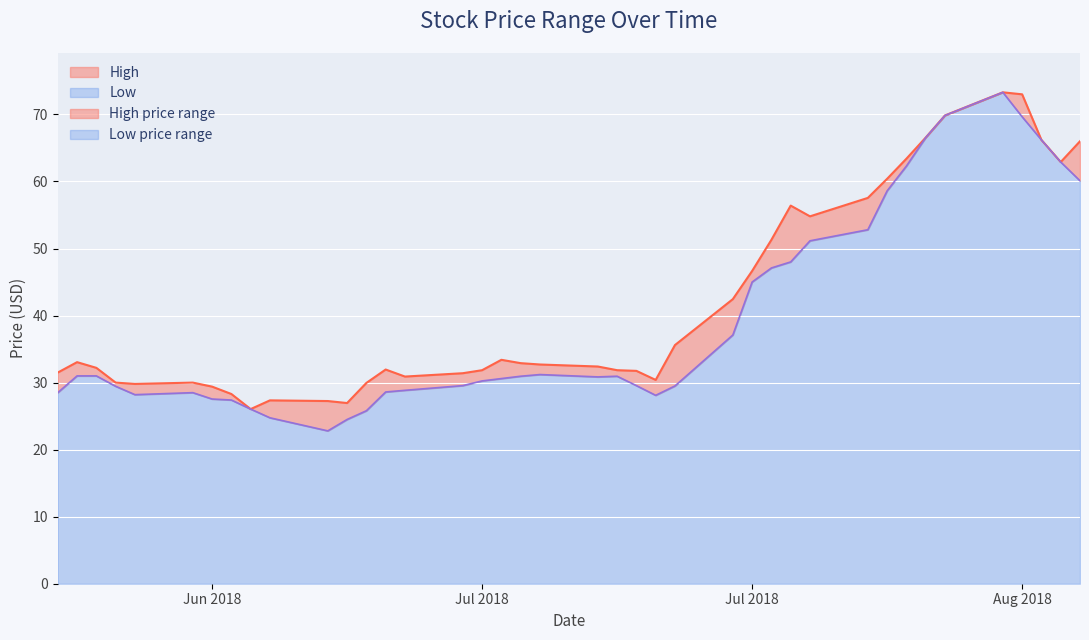

True or false: Low has a value of 9.3 at 2018-07-19.

False